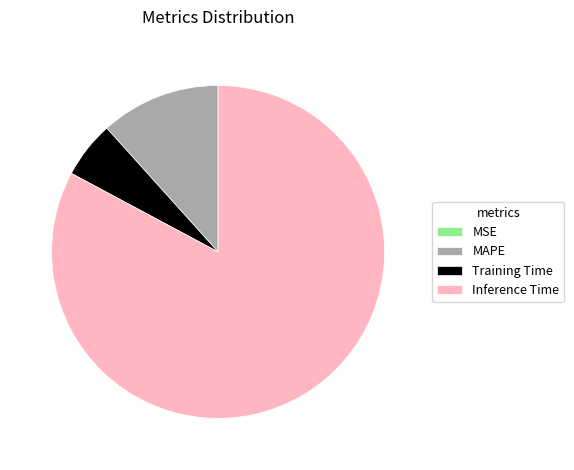

Which slice represents more than half of the pie?

Inference Time